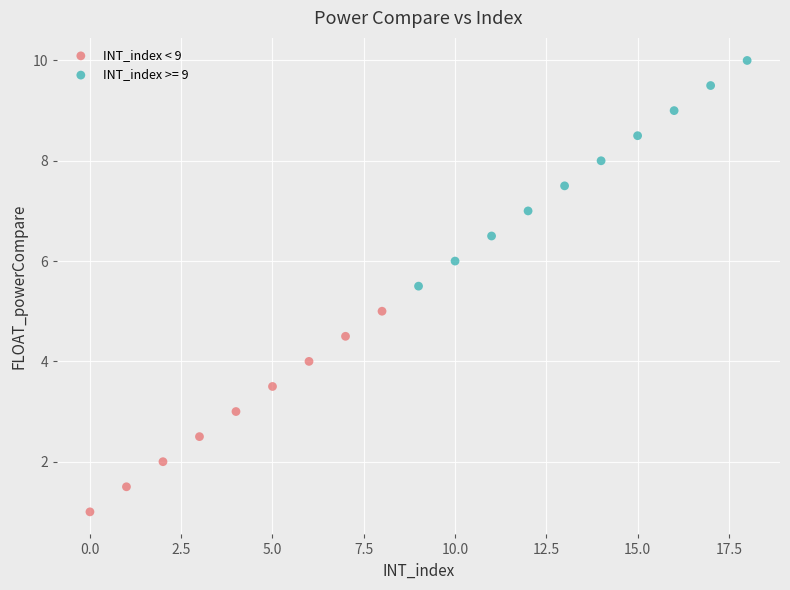

Which series contains the lowest Y value?

INT_index < 9